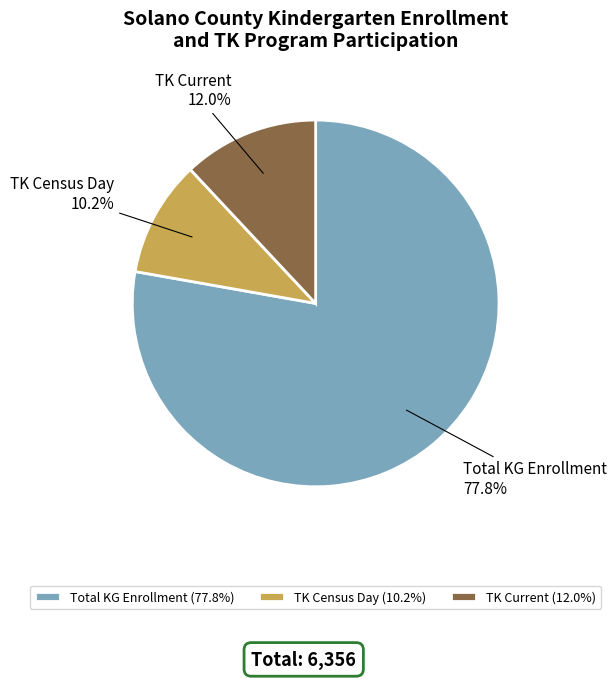

Is there any slice that represents more than half of the pie?

Yes